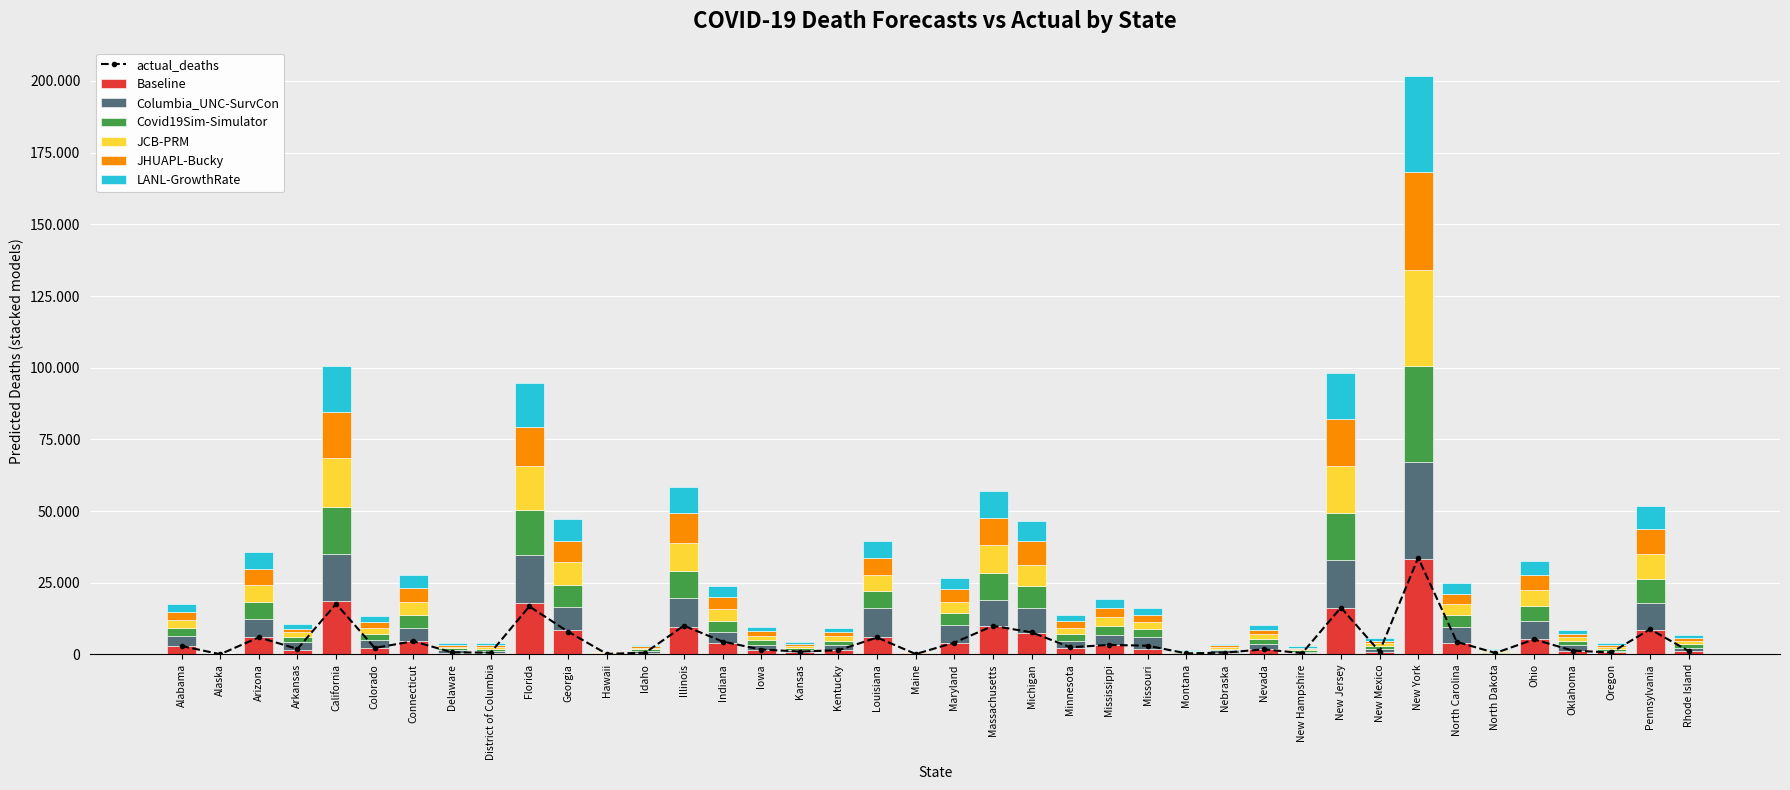

At how many categories does at least one series exceed 33030?

1